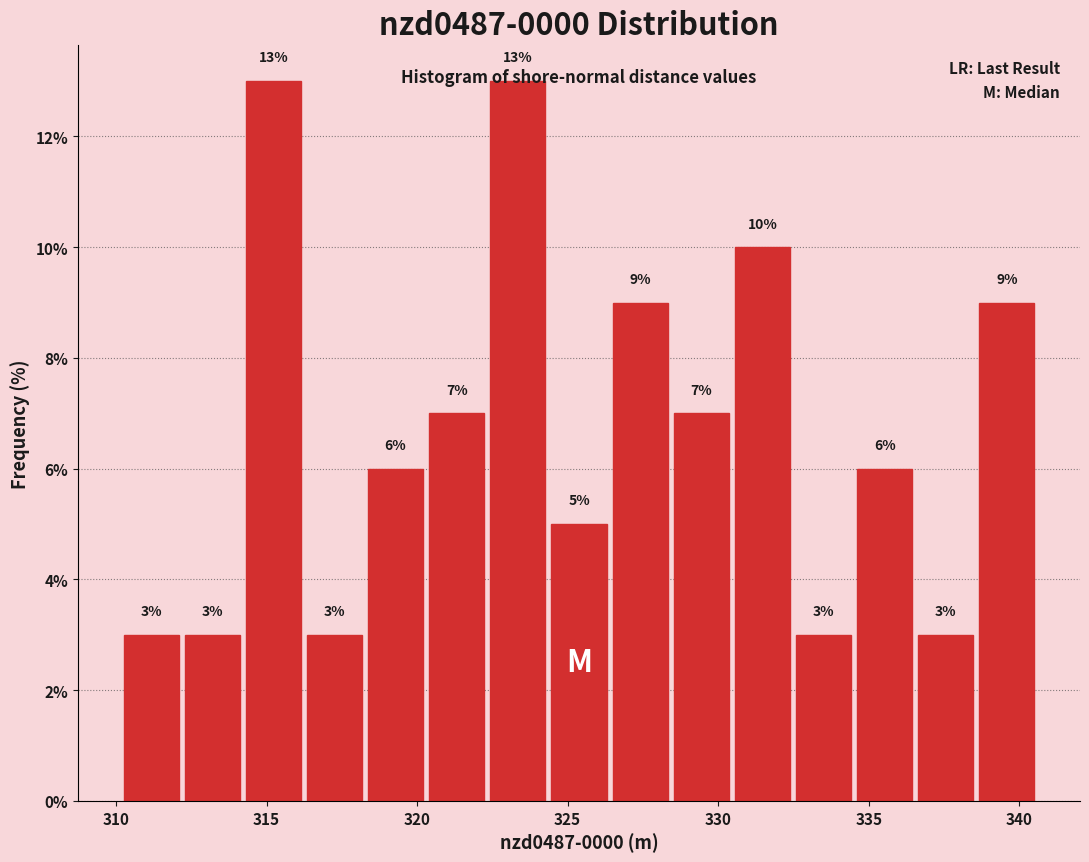

Reading left to right, transcribe this chart: for each bar, give the range it covers on the x-axis and its height. The bar edges are not printed on the chart, so give them approximately, as read against the axis.

310.0 to 312.0: 3
312.0 to 314.0: 3
314.0 to 316.0: 13
316.0 to 318.5: 3
318.5 to 320.5: 6
320.5 to 322.5: 7
322.5 to 324.5: 13
324.5 to 326.5: 5
326.5 to 328.5: 9
328.5 to 330.5: 7
330.5 to 332.5: 10
332.5 to 334.5: 3
334.5 to 336.5: 6
336.5 to 338.5: 3
338.5 to 340.5: 9